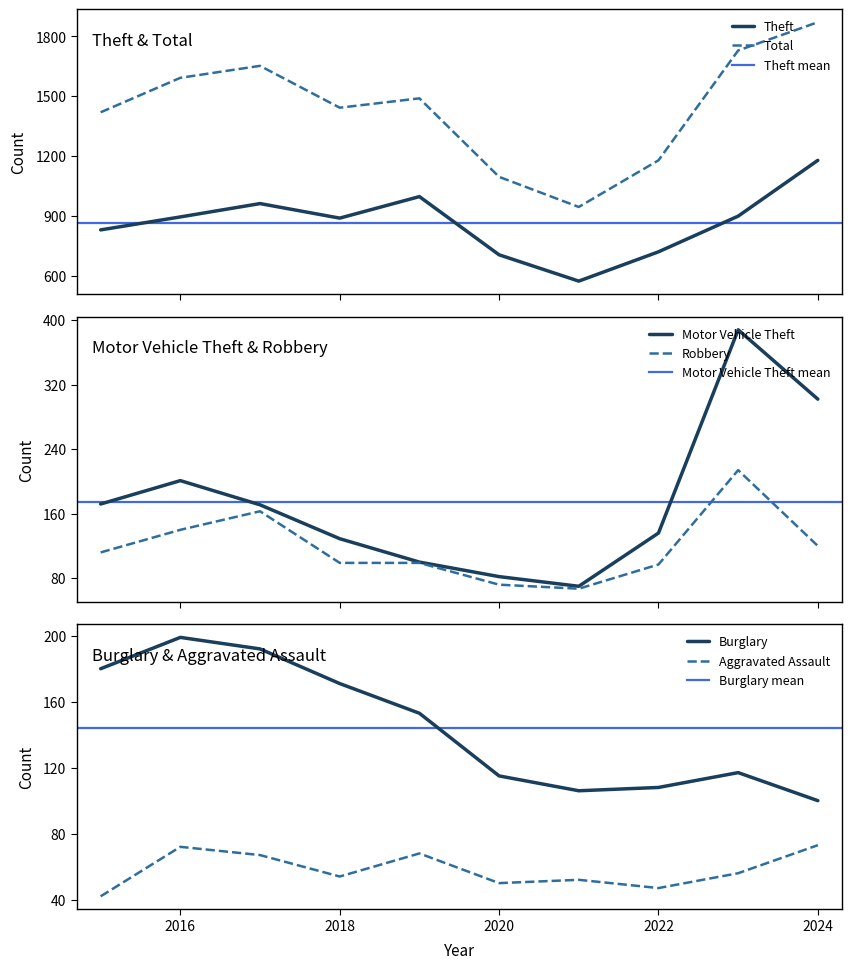

Reading left to right, extract all data points from this chart.

Aggravated Assault: 42	72	67	54	68	50	52	47	56	73
Burglary: 180	199	192	171	153	115	106	108	117	100
Motor Vehicle Theft: 172	201	171	129	100	82	70	136	388	302
Robbery: 112	140	163	99	99	72	67	97	214	120
Theft: 829	894	961	888	996	704	572	719	898	1178
Total: 1419	1592	1652	1442	1489	1095	944	1178	1729	1871